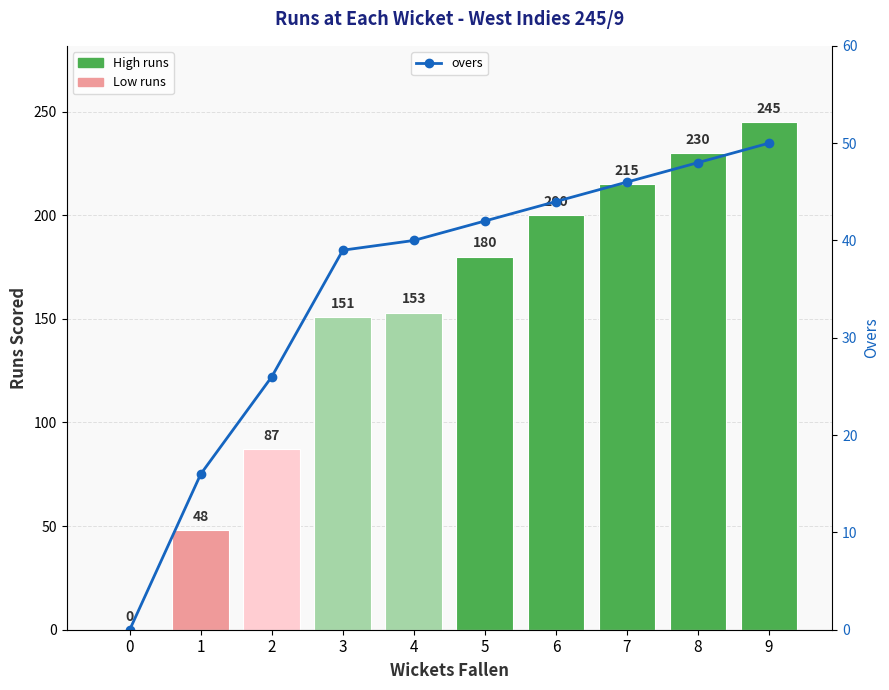

Count the number of data series in this chart.

2